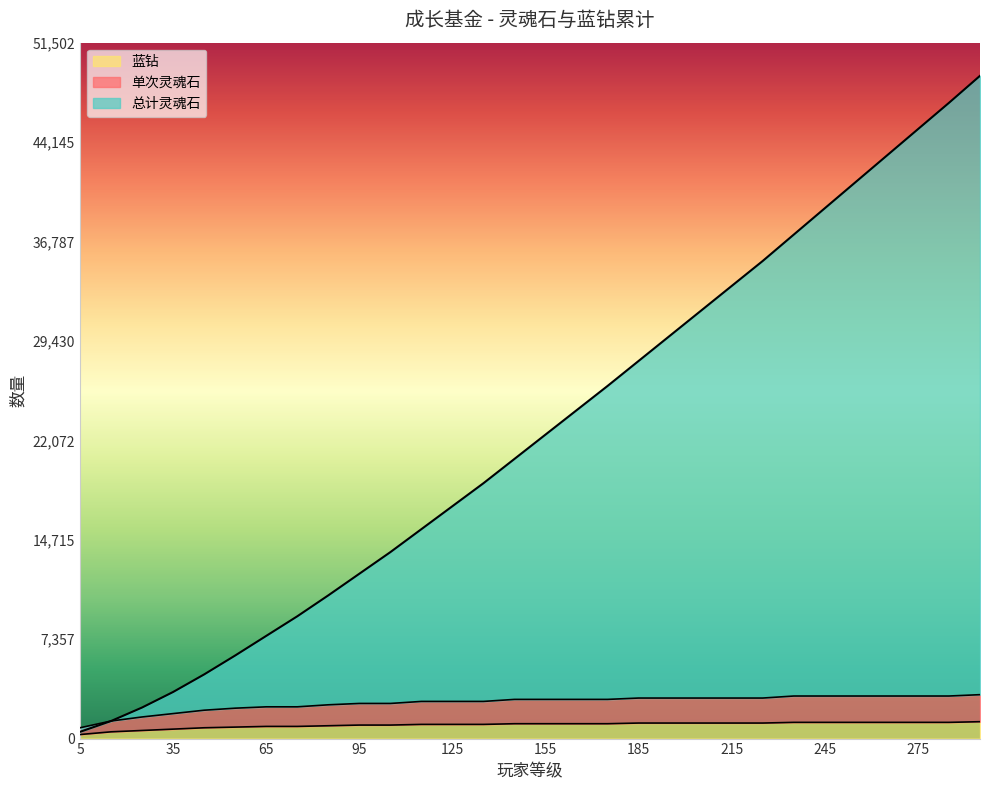

Where is 蓝钻 nearest to the value 775?

45